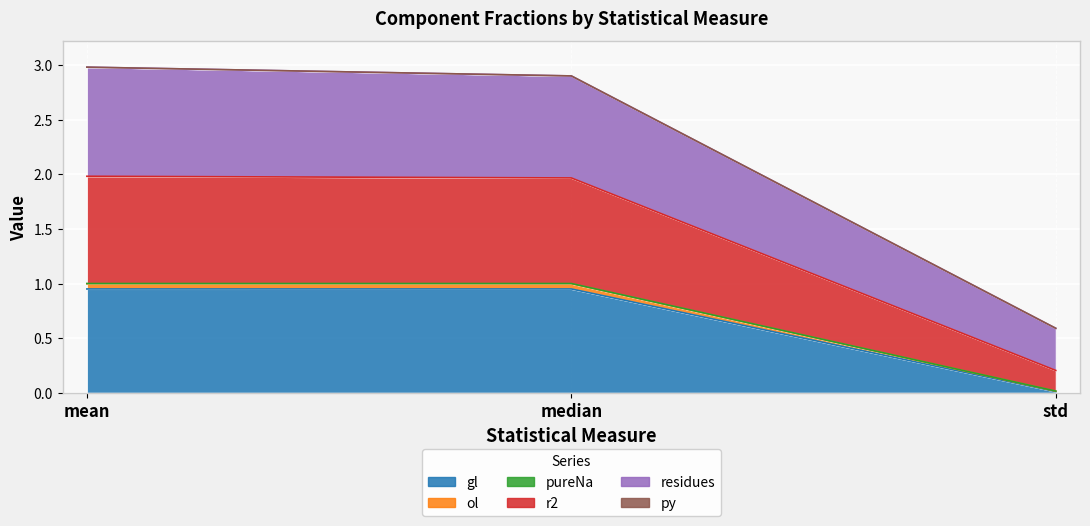

Which series has the largest total across all categories?

residues